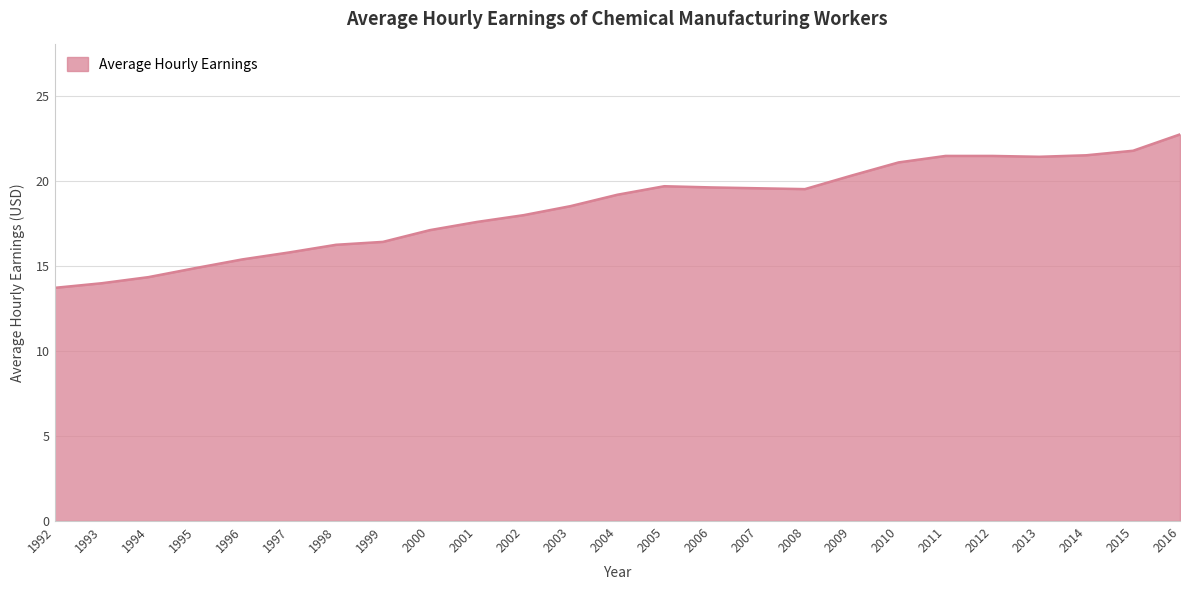

What is the ratio of the value at 2000 to the value at 1994?

1.2